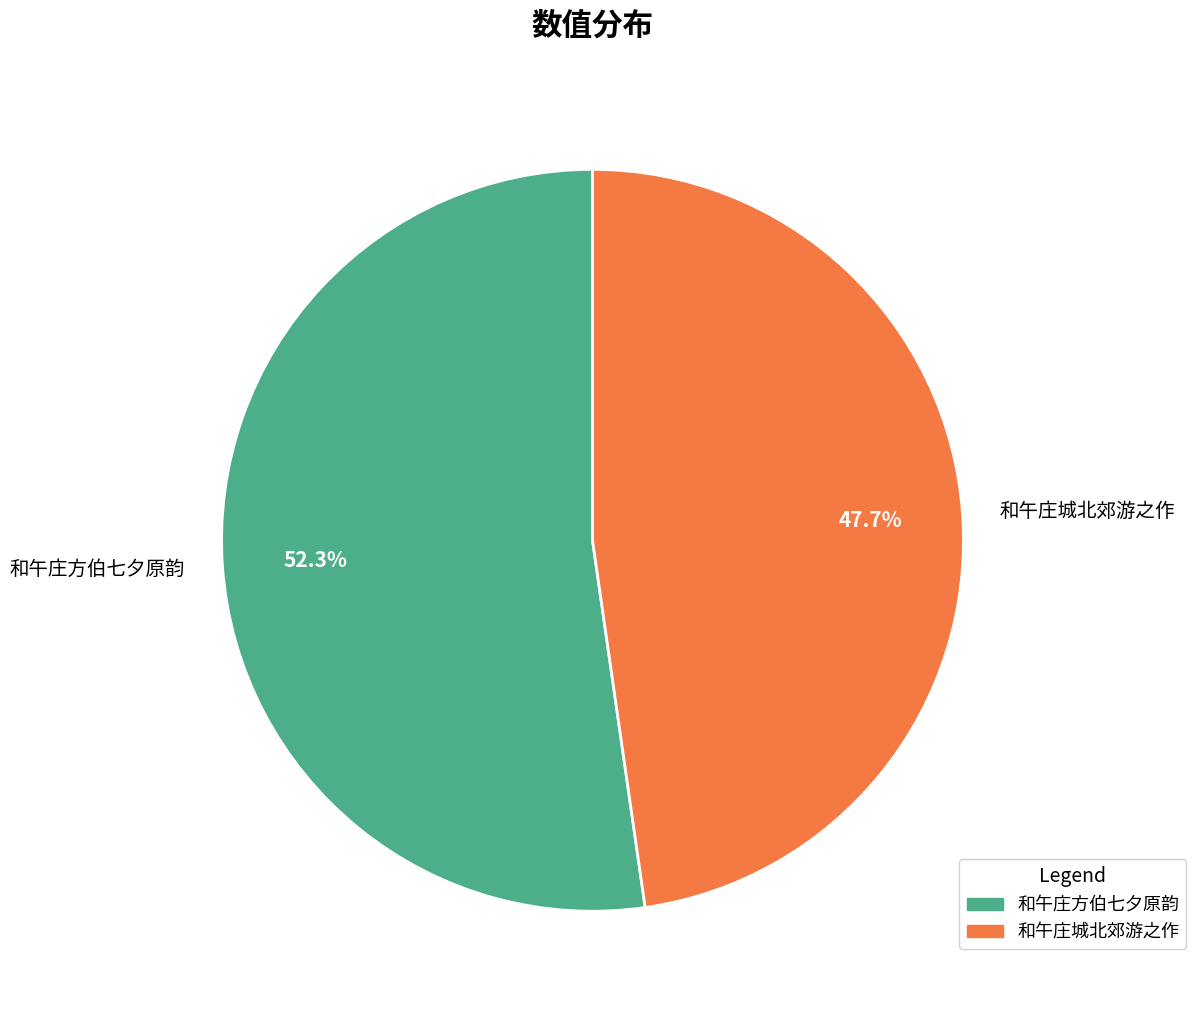

What percentage do 和午庄方伯七夕原韵 and 和午庄城北郊游之作 together represent?

100.0%